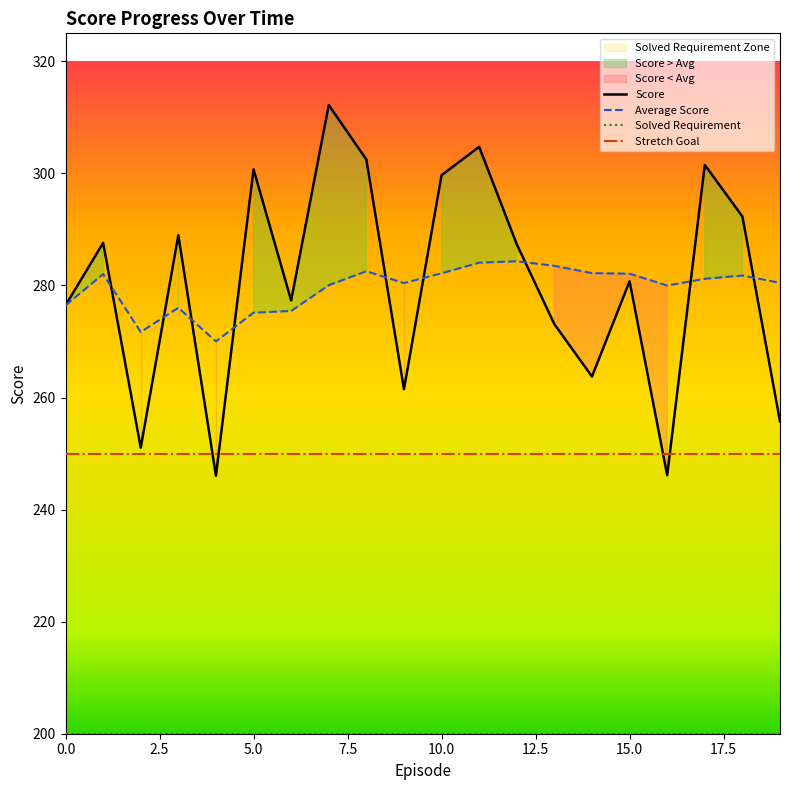

Where do Score and Average Score first cross each other?

1 and 2